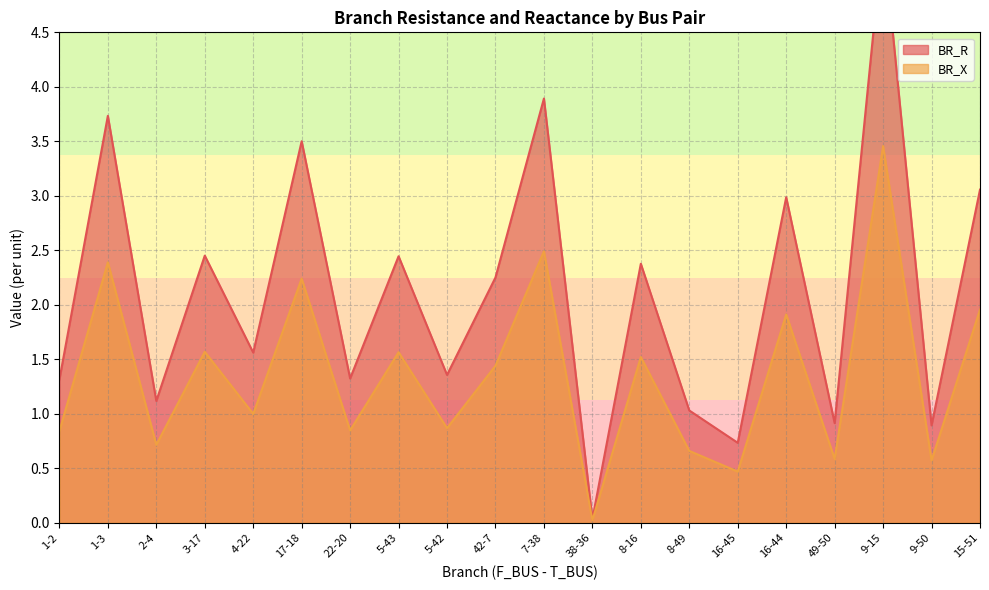

What are all the series names shown in the legend?

BR_R, BR_X